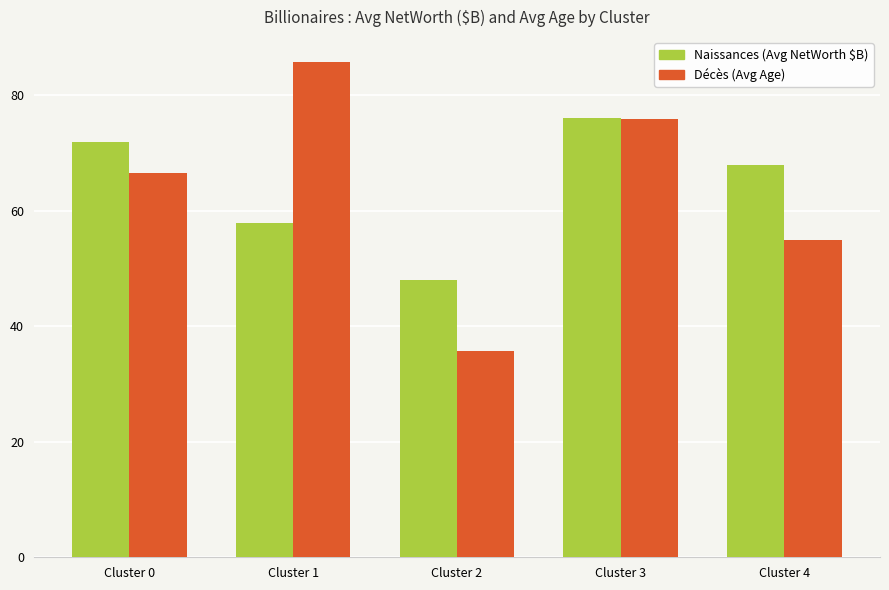

Which series has the widest spread of values?

Décès (Avg Age)